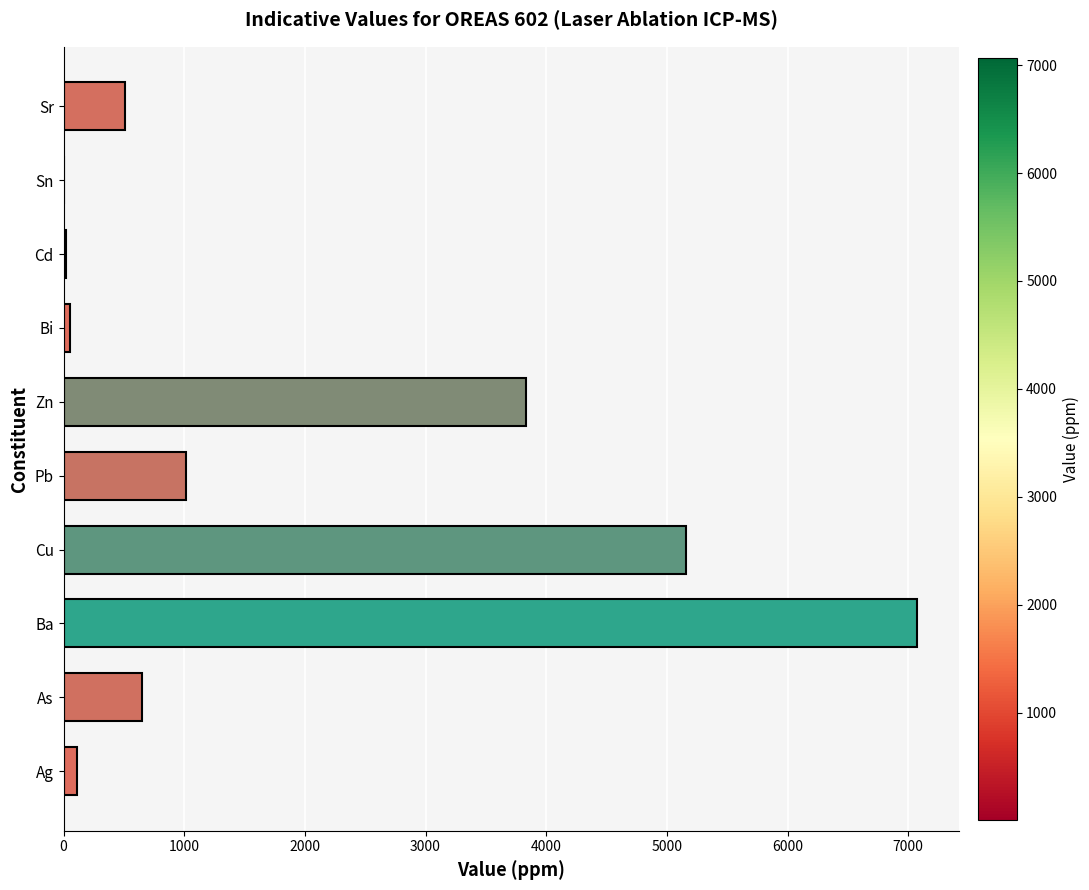

What is the sum of all values?

18428.3